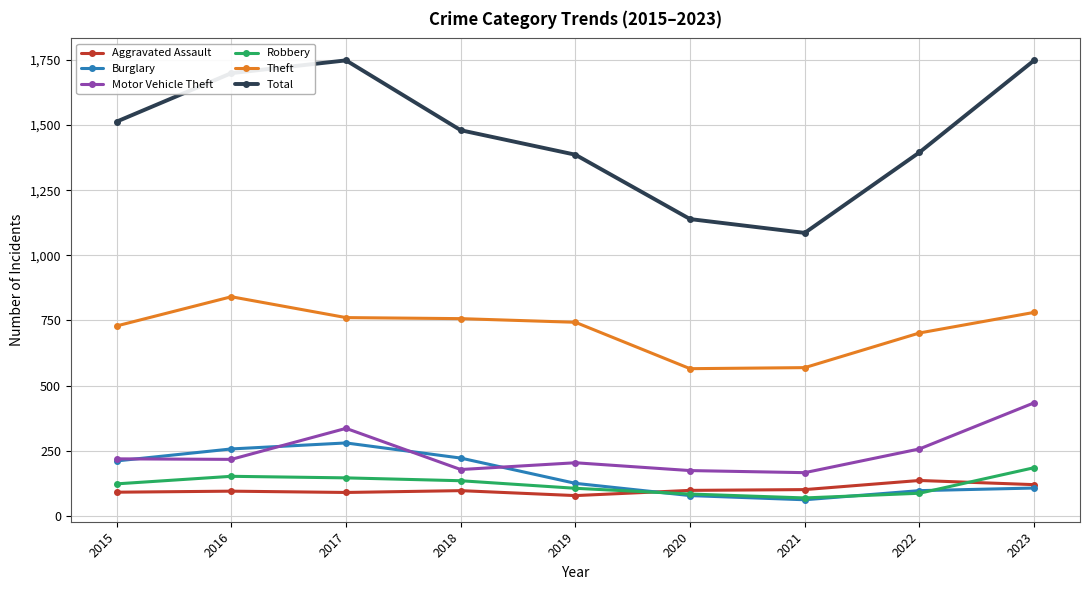

What is the value of the Theft point at the 8th from the left?

702